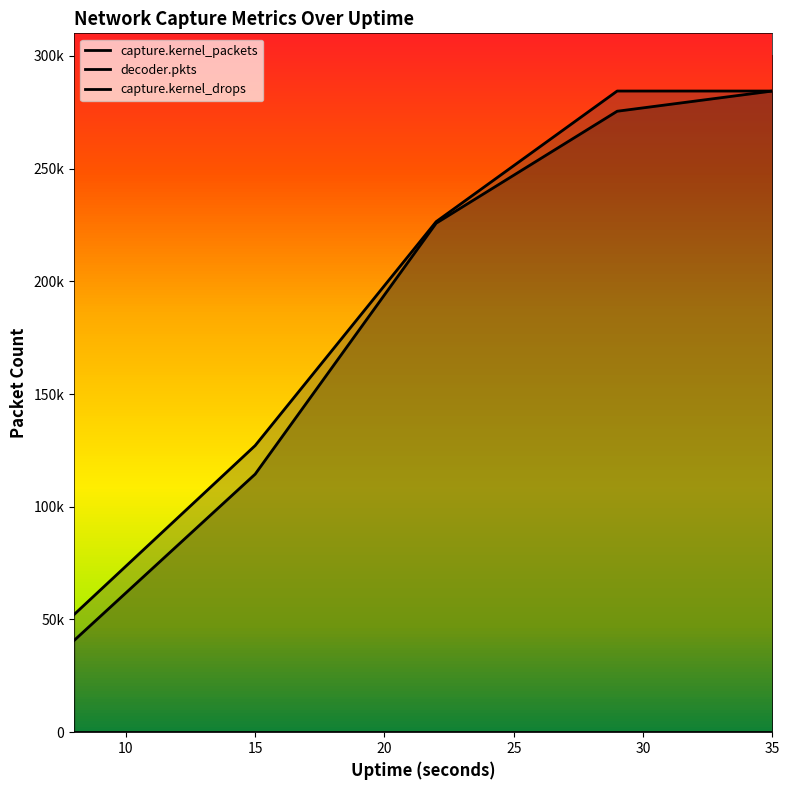

List the labels in order of decoder.pkts value, largest first.

29, 35, 22, 15, 8